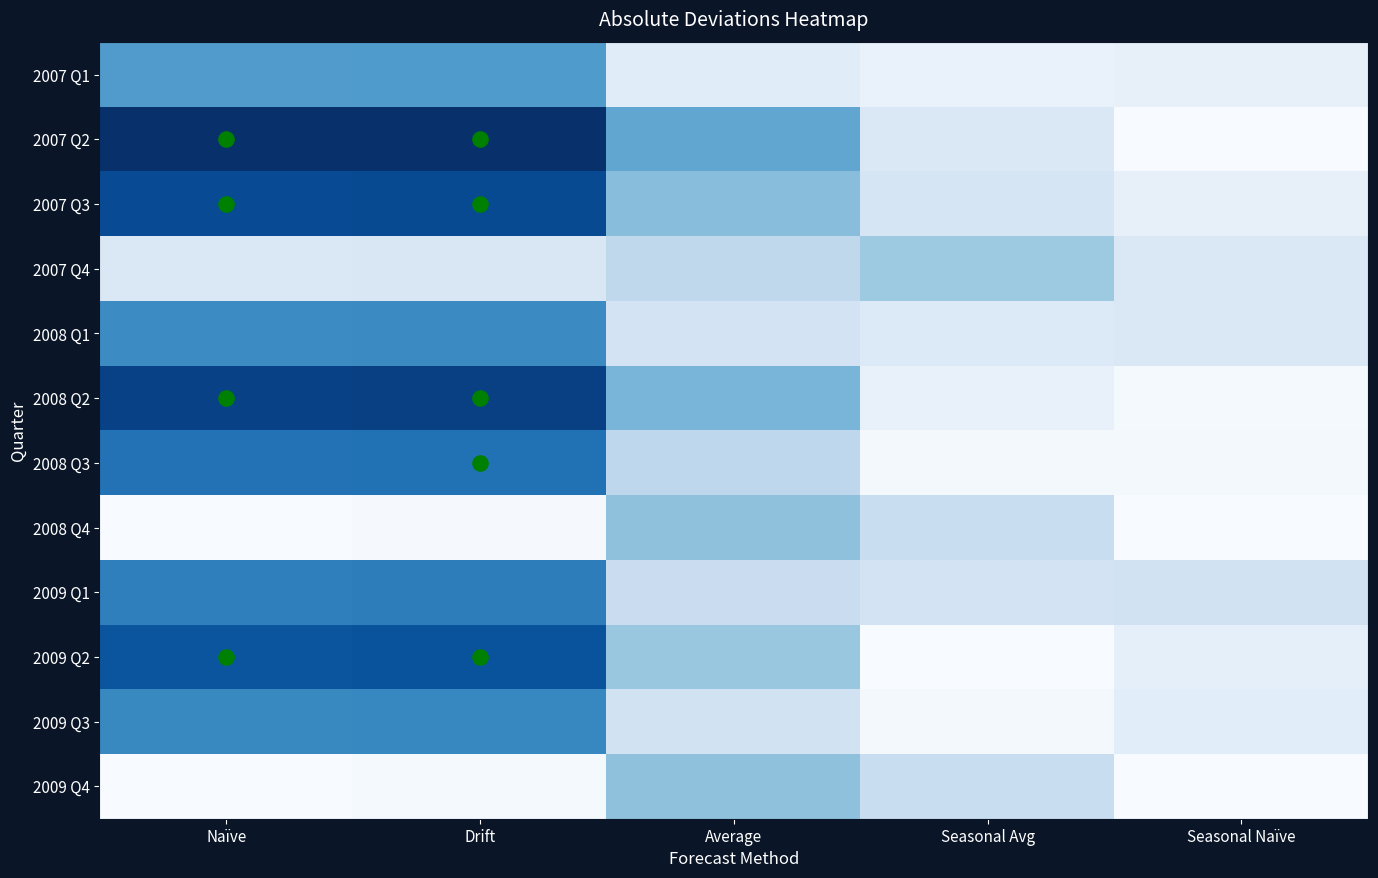

What is the total value across all series at Seasonal Avg?

204.9